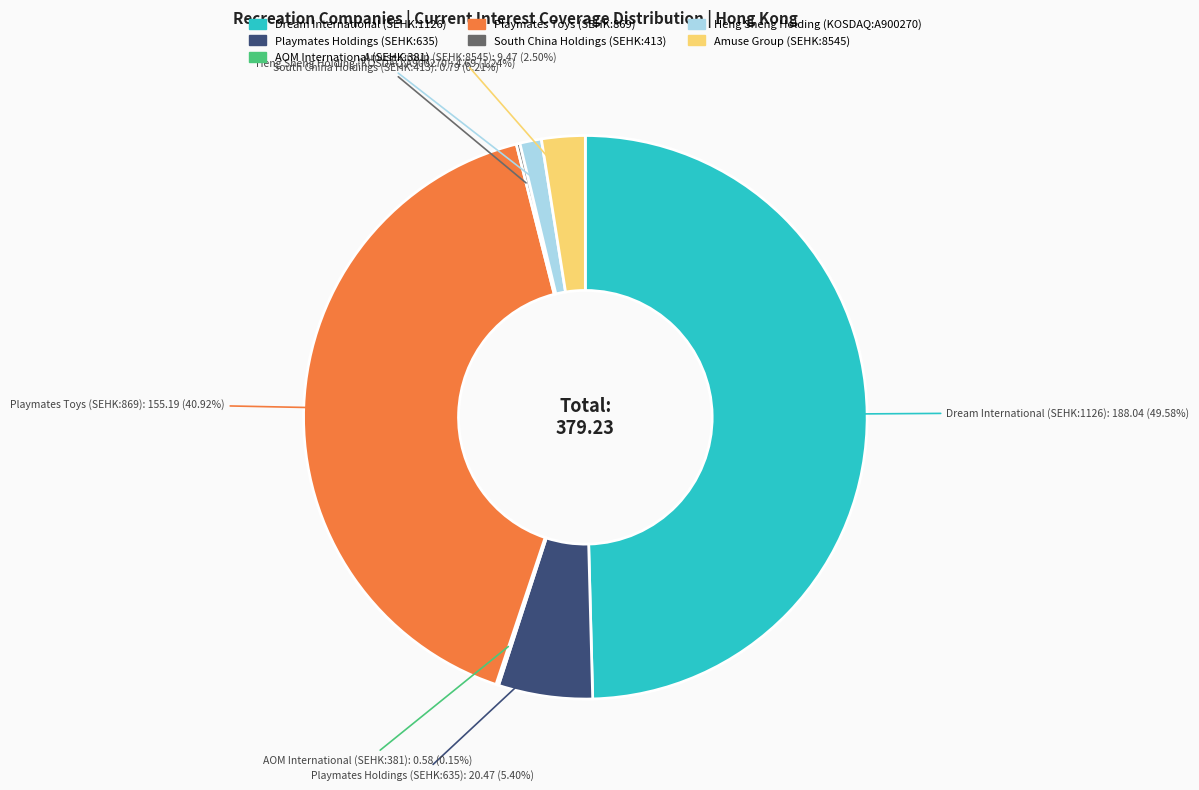

Does Playmates Holdings (SEHK:635) account for over 50% of the chart?

No